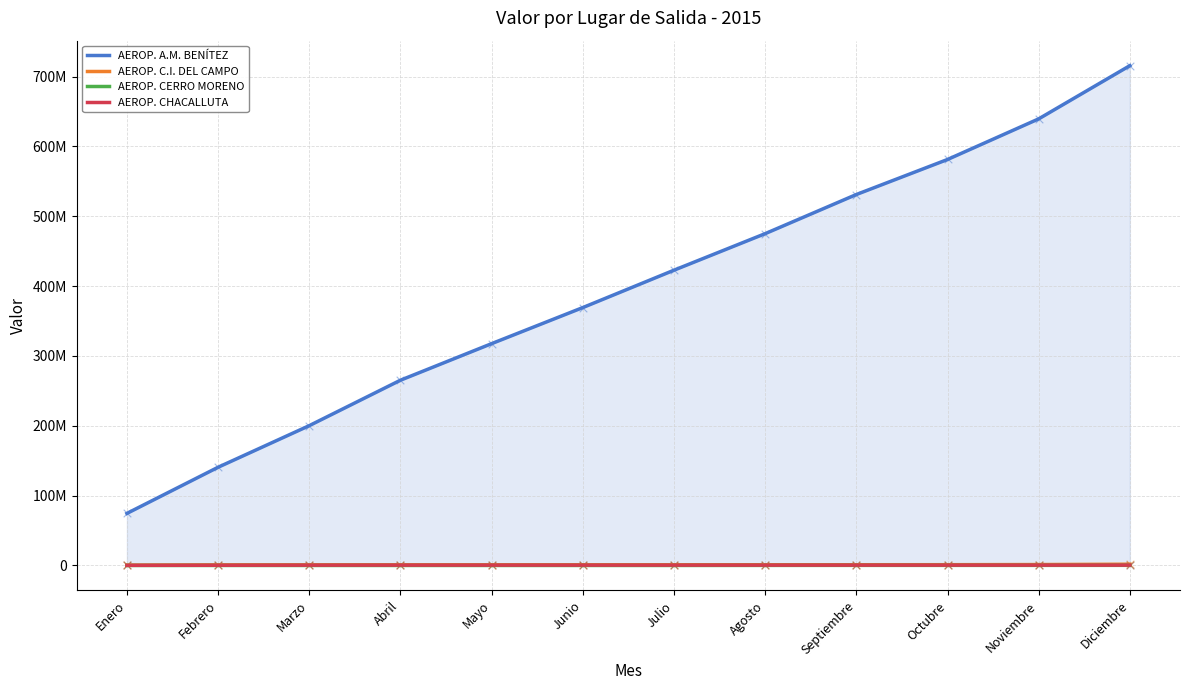

What is the total value across all series at Abril?

266565860.0